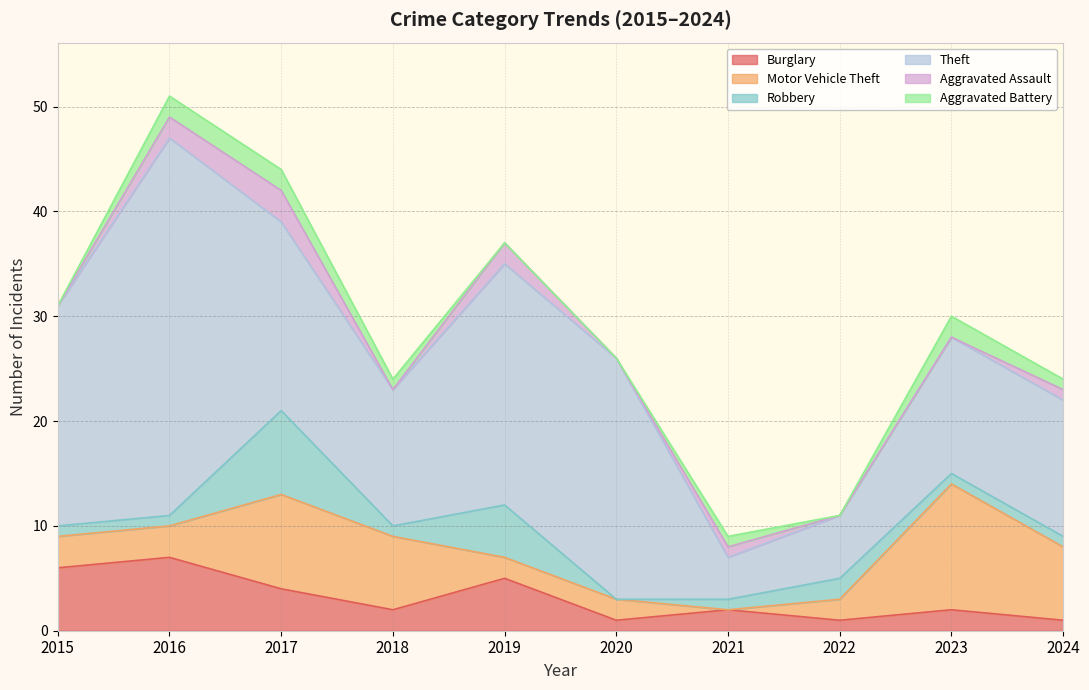

Is it true that Robbery equals 1 at 2016?

False